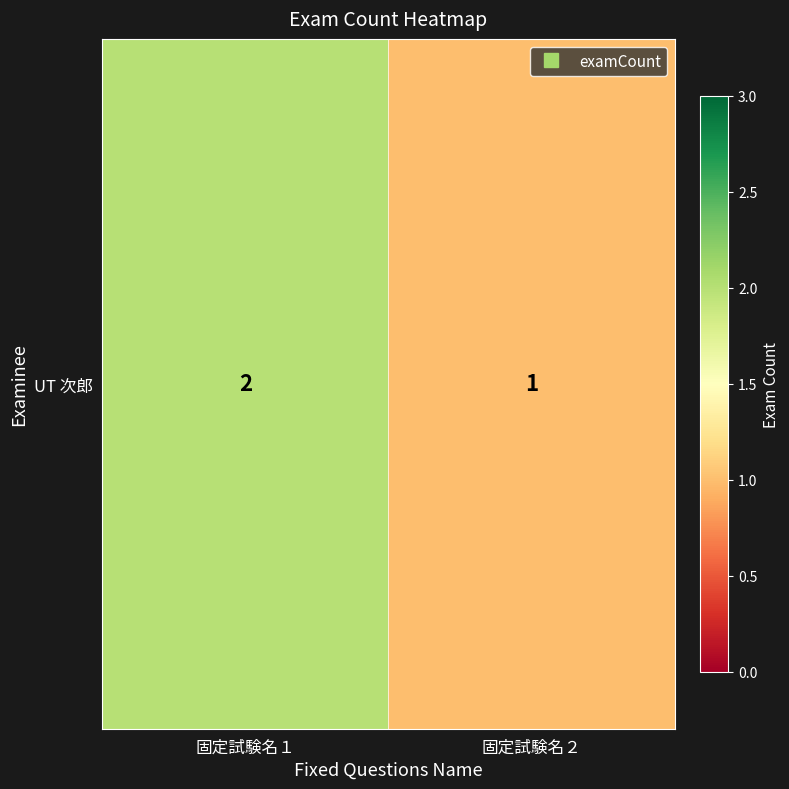

What is the ratio of the value at 固定試験名２ to the value at 固定試験名１?

0.5